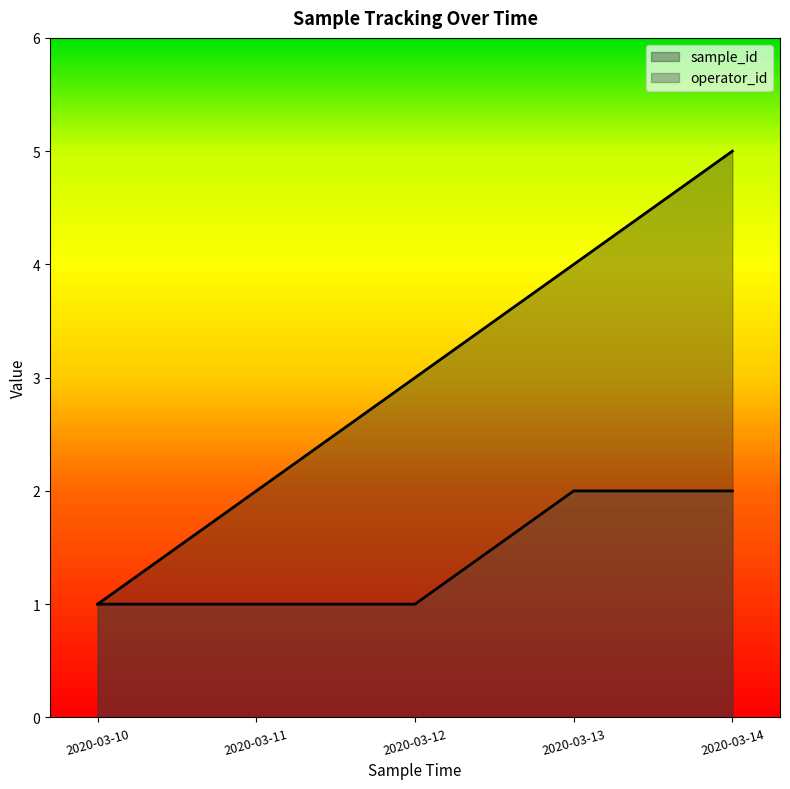

The value of sample_id at 2020-03-11 is 1. True or false?

False